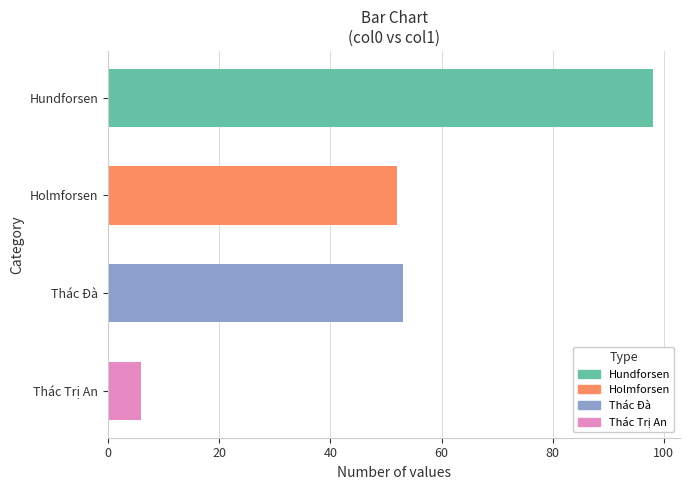

What is the sum of all values?

209